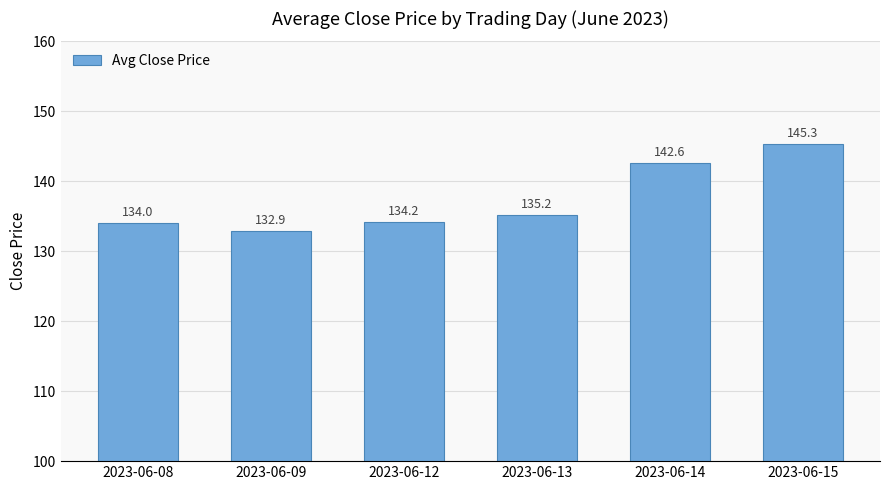

Rank the categories by value from lowest to highest.

2023-06-09, 2023-06-08, 2023-06-12, 2023-06-13, 2023-06-14, 2023-06-15